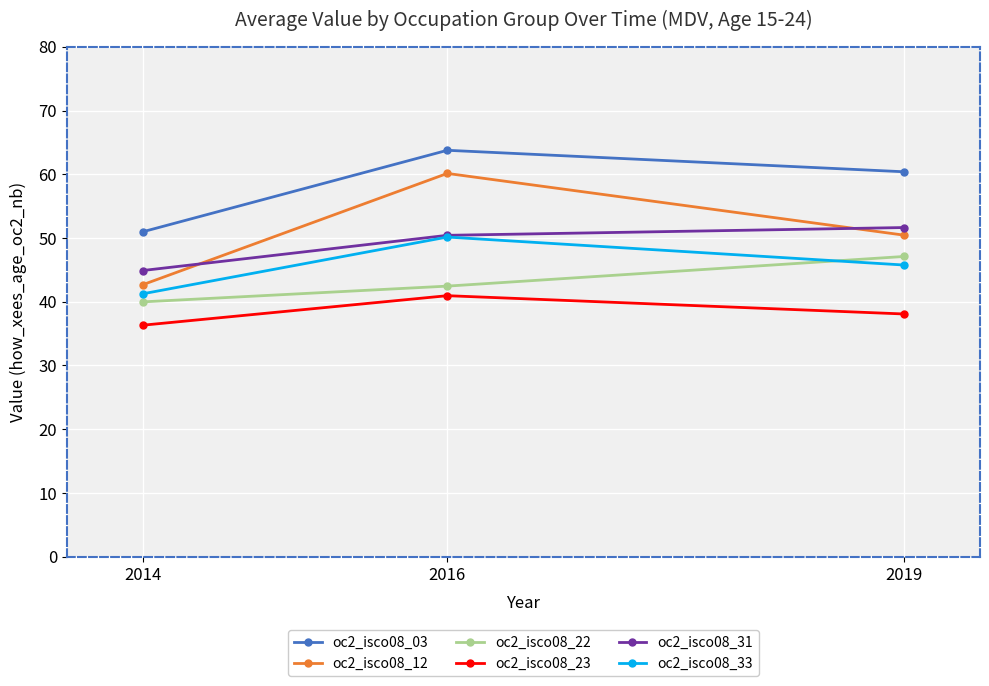

The value of oc2_isco08_23 at 2019 is 50.4. True or false?

False